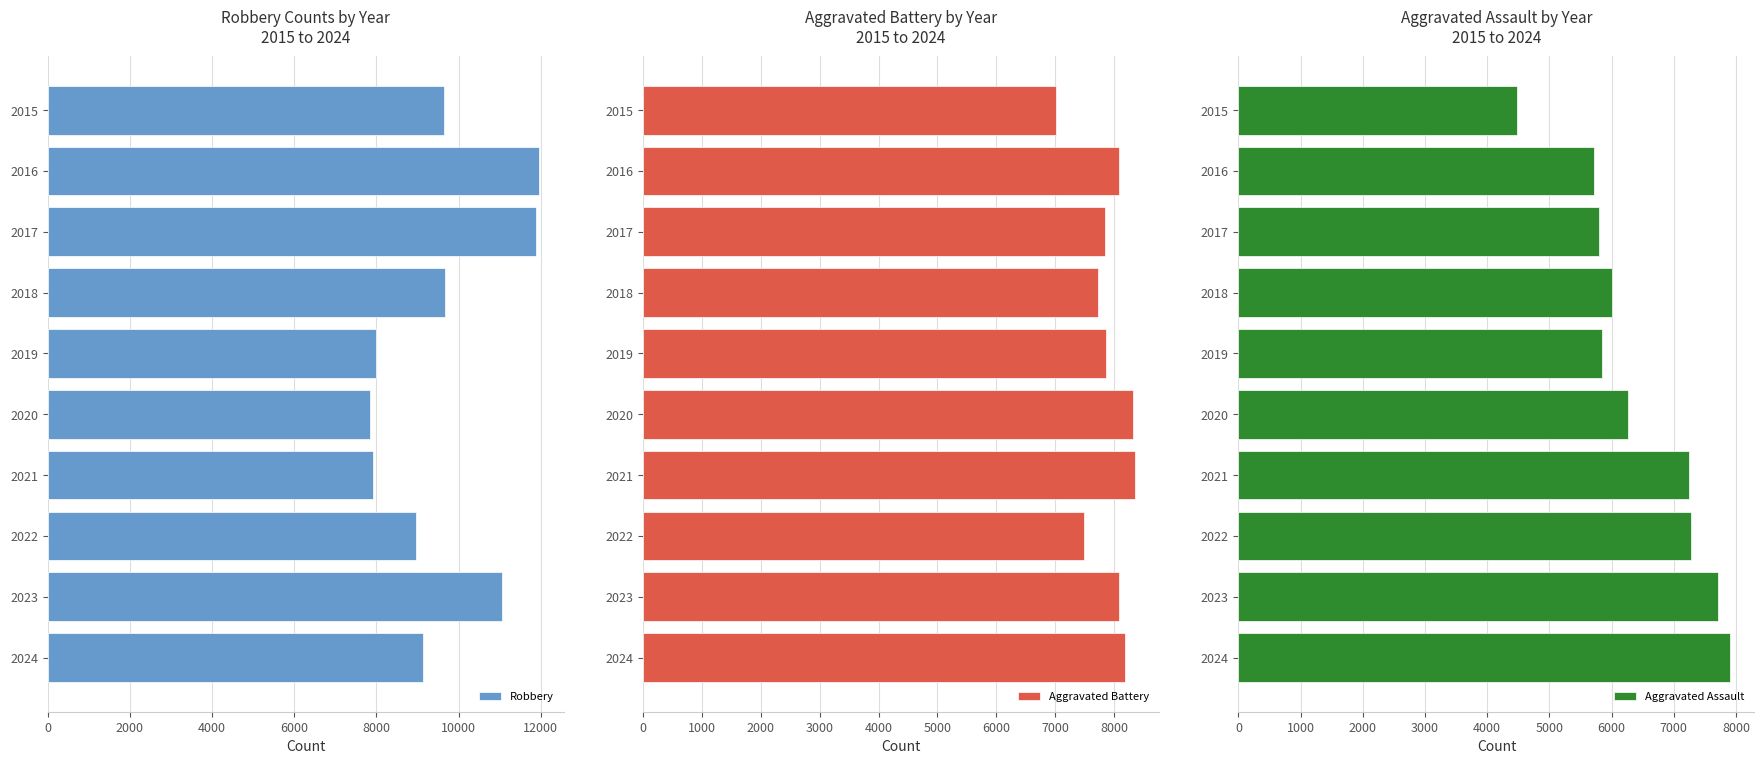

What is the lowest value of the Robbery series?

7855